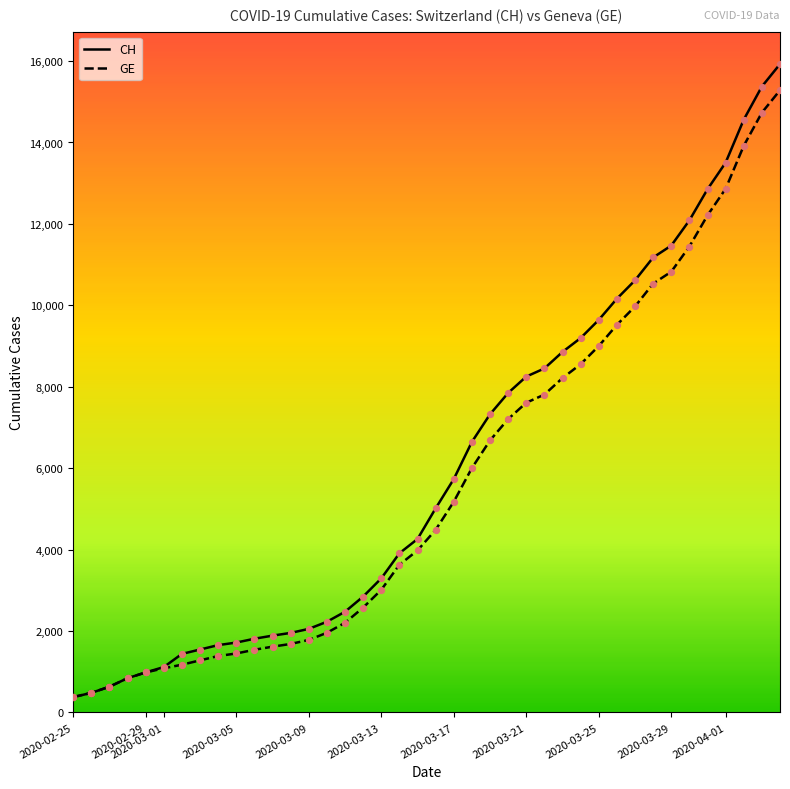

What are all the series names shown in the legend?

CH, GE